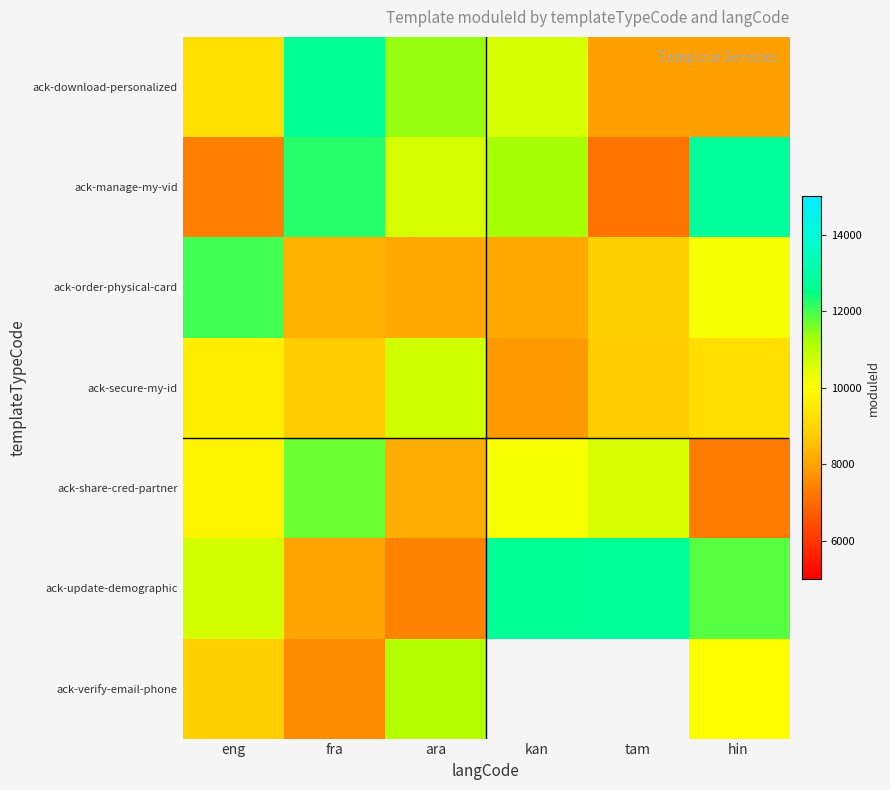

Between eng and hin, which is larger?

eng